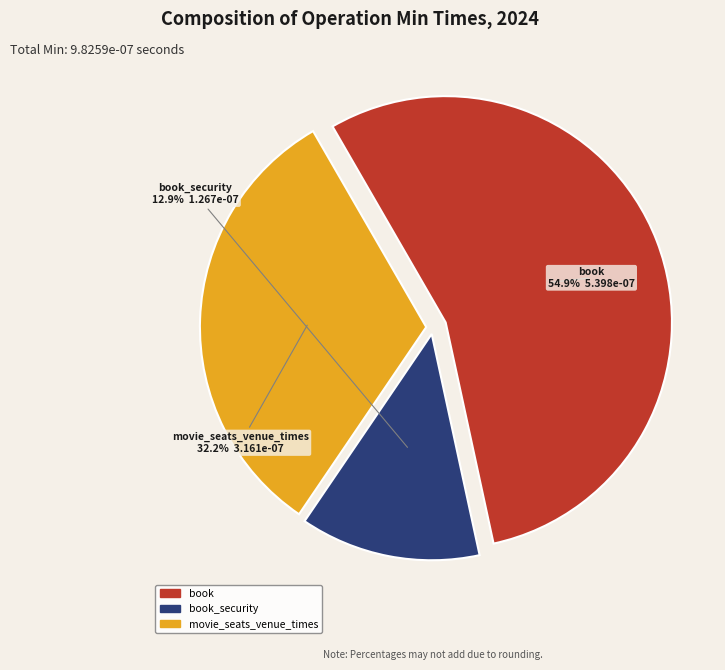

Is there a majority slice in this chart?

Yes